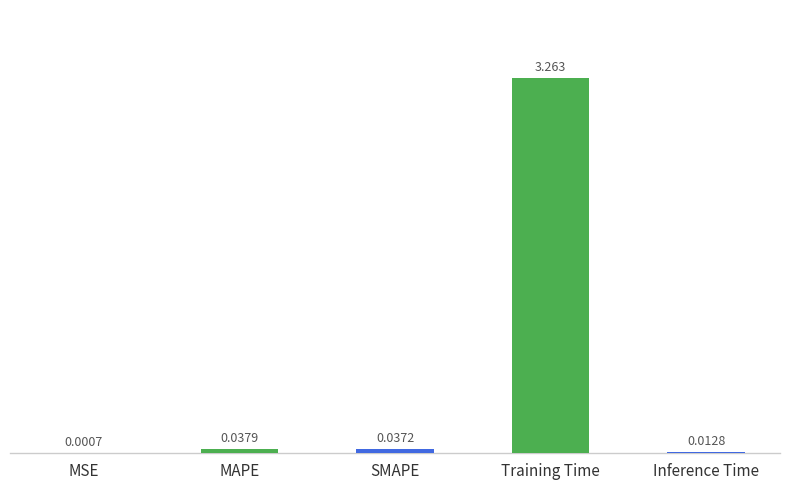

Which label corresponds to the largest value in the chart?

Training Time